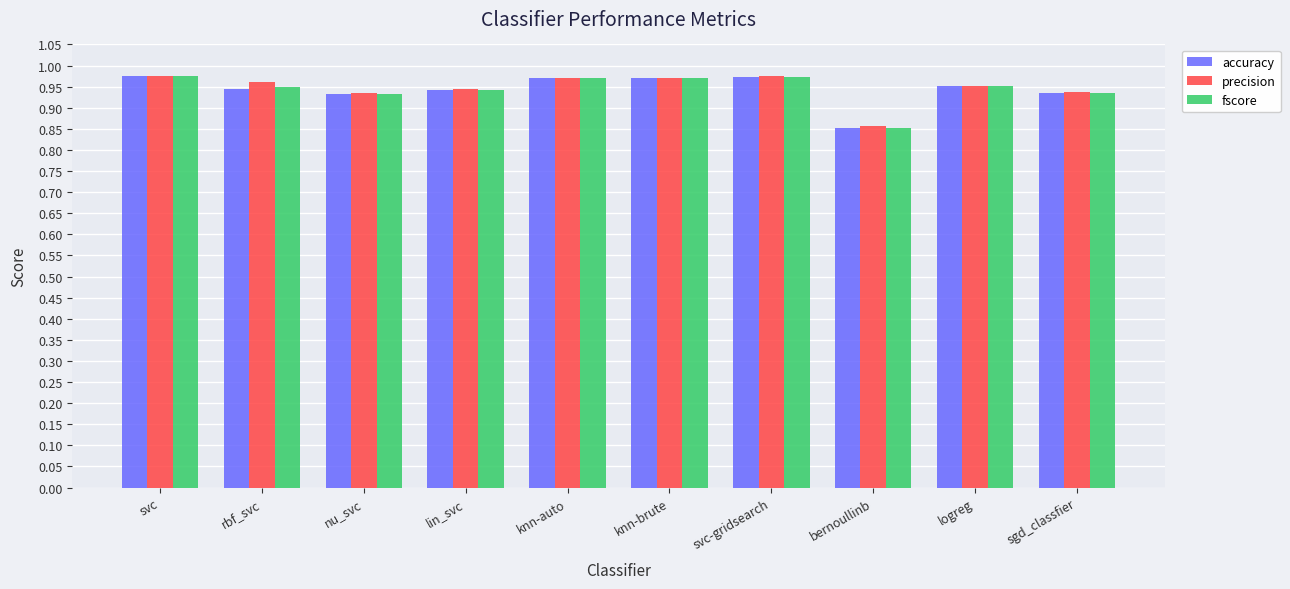

What are all the series names shown in the legend?

accuracy, precision, fscore